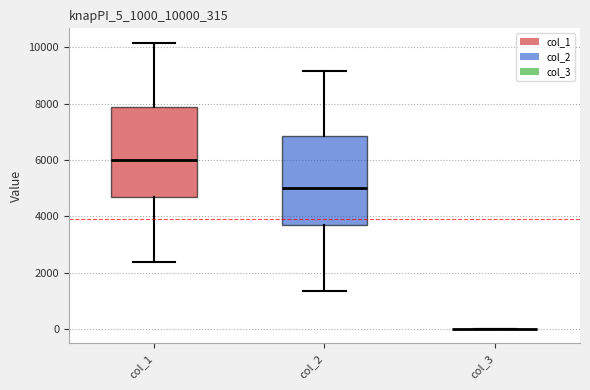

Reading left to right, transcribe this box plot: for each box, give where its median line is, the range the box spans, and where its two whiskers end, as read against the y-axis. The values are not printed on the chart, so give them approximately, as read against the axis.

col_1: median 6000, box 4600 to 7800, whiskers 2400 to 10200
col_2: median 5000, box 3600 to 6800, whiskers 1400 to 9200
col_3: box collapsed to a line at 0, whiskers 0 to 0